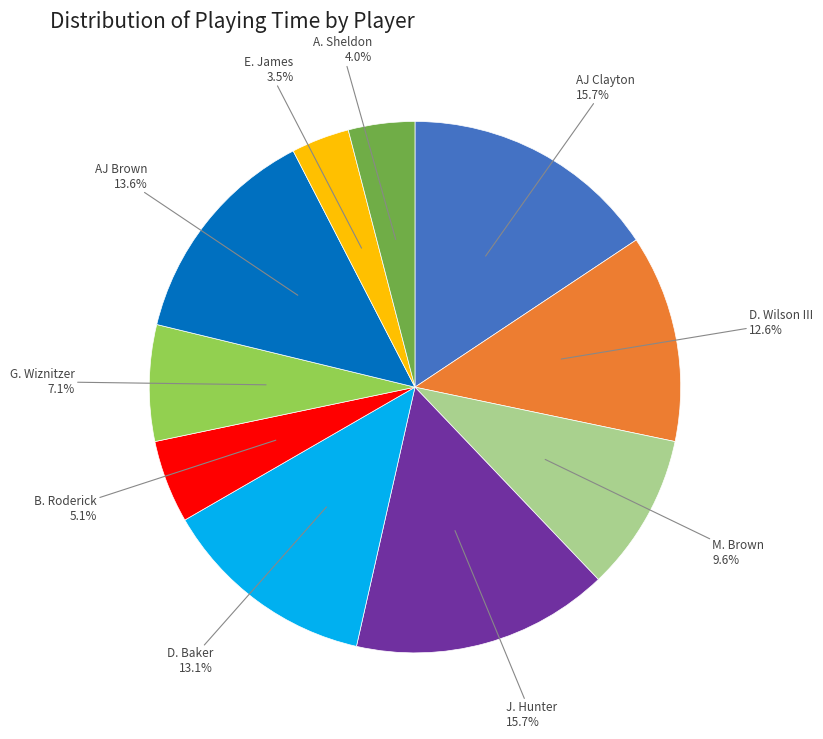

Is there any slice that represents more than half of the pie?

No